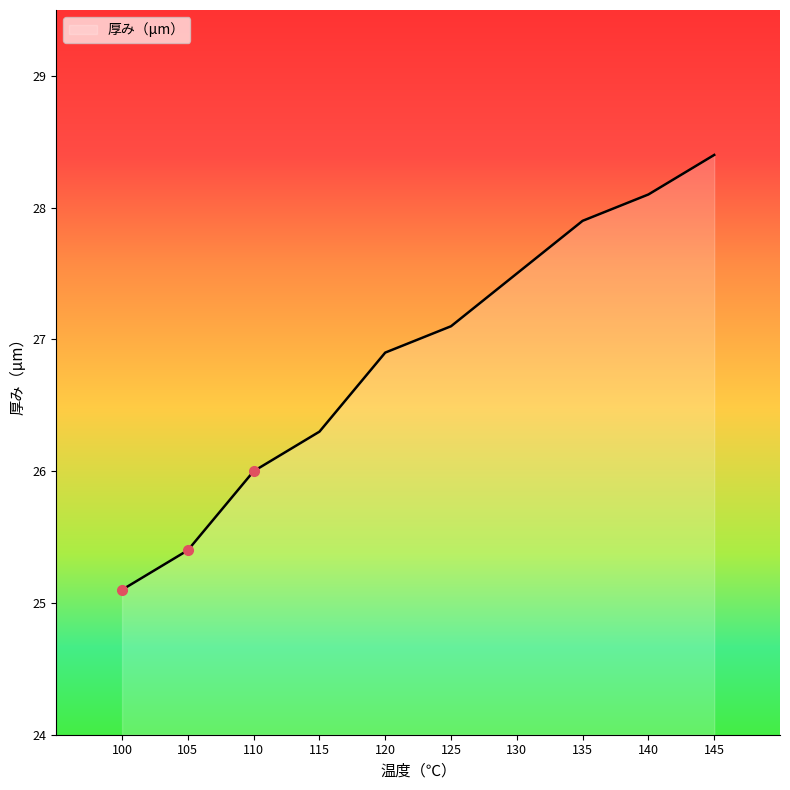

Which has a higher value, 115 or 140?

140